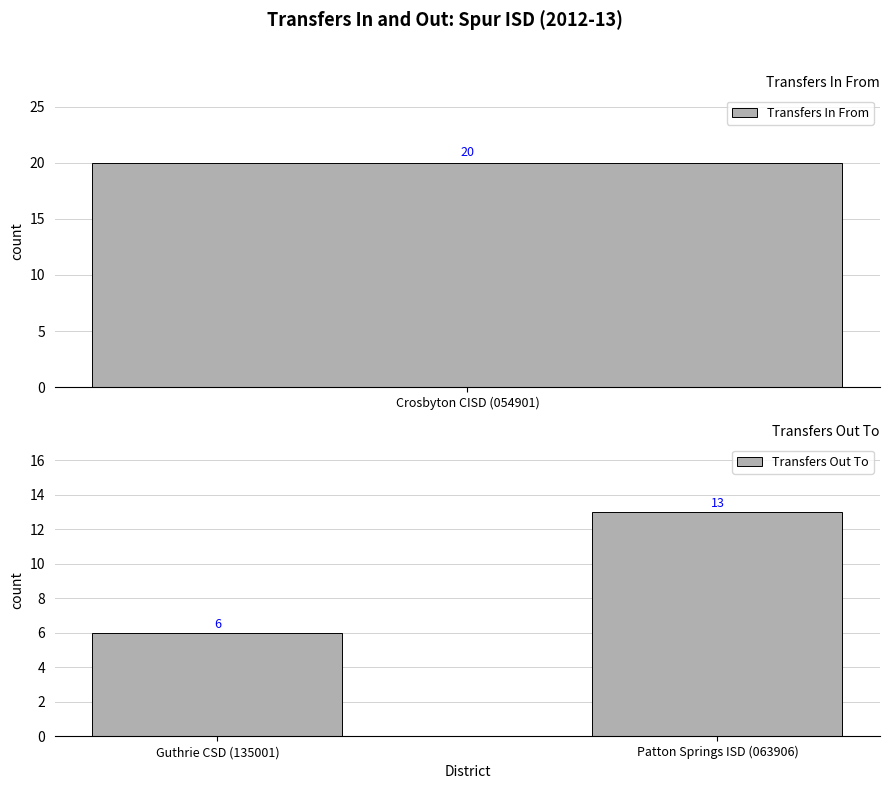

Is it true that Transfers Out To equals 7 at Patton Springs ISD (063906)?

False